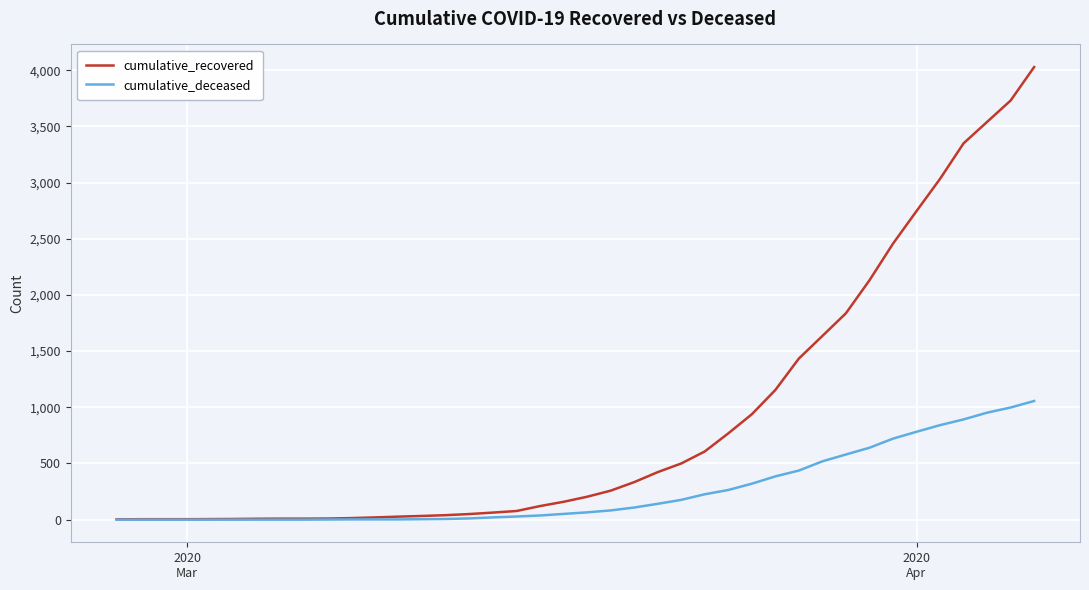

What is the maximum value shown in the chart?

4028